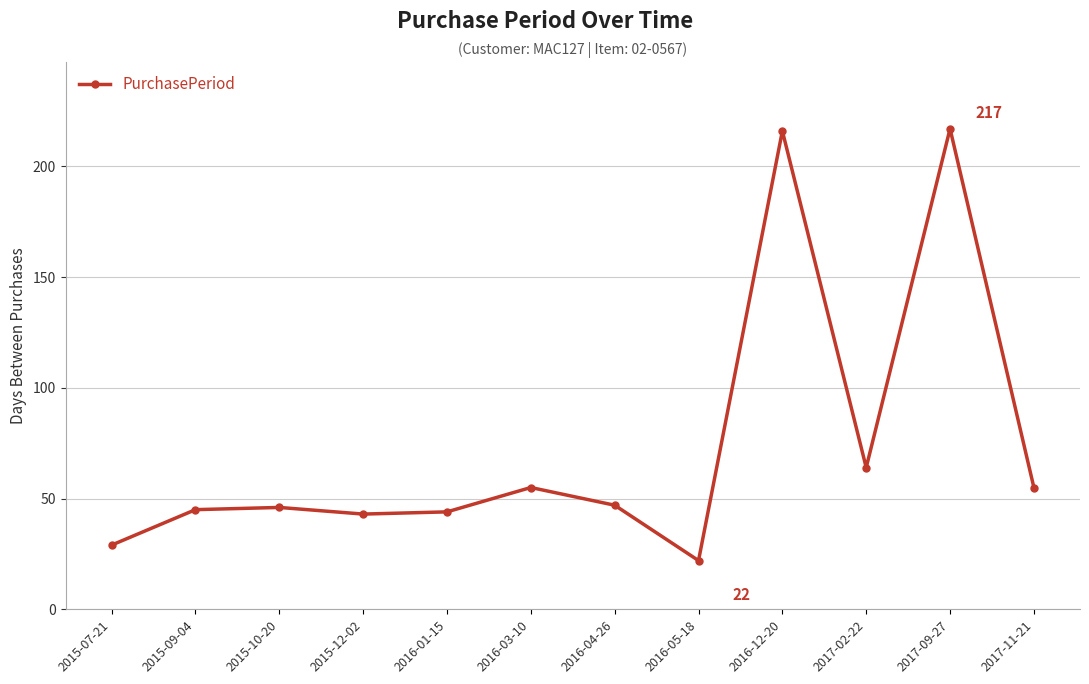

The value at 2015-07-21 is 9. True or false?

False